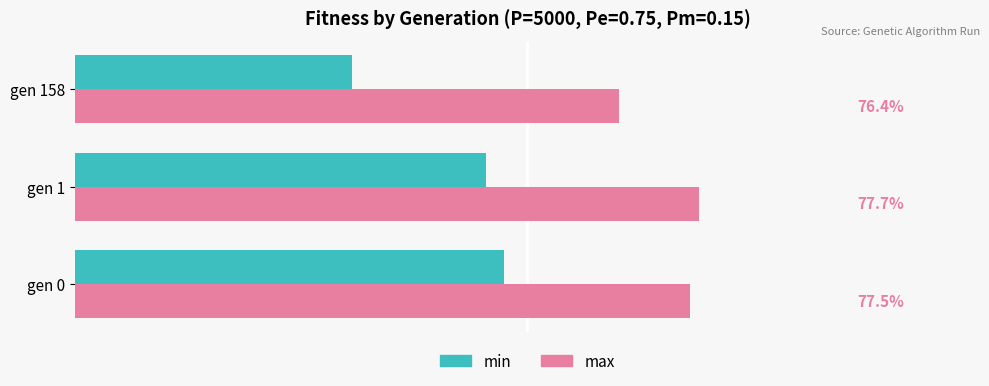

At which label is max closest to 77?

gen 0